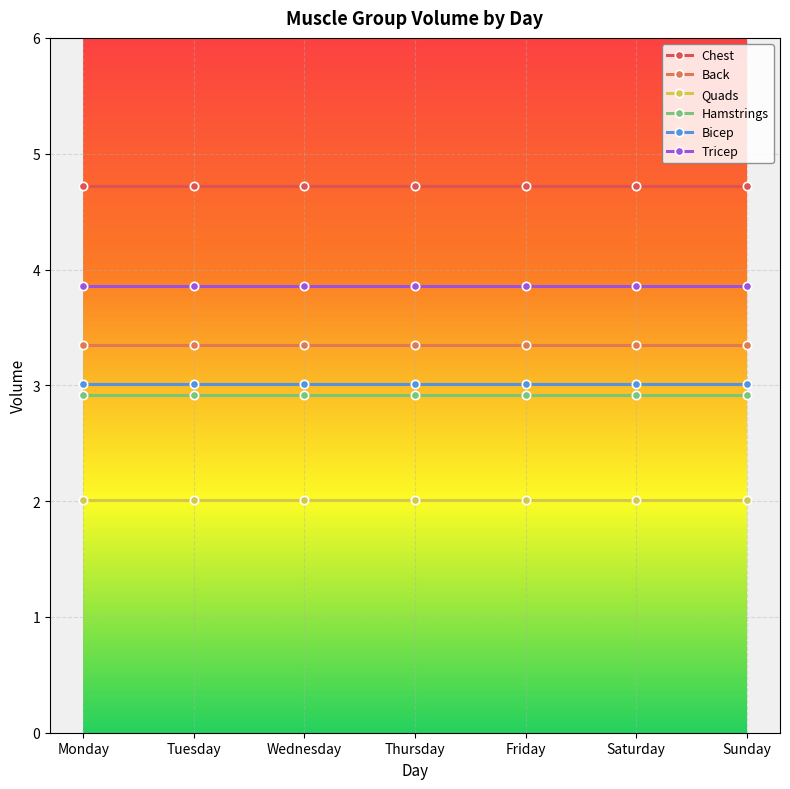

Rank the series at Saturday from lowest to highest value.

Quads, Hamstrings, Bicep, Back, Tricep, Chest